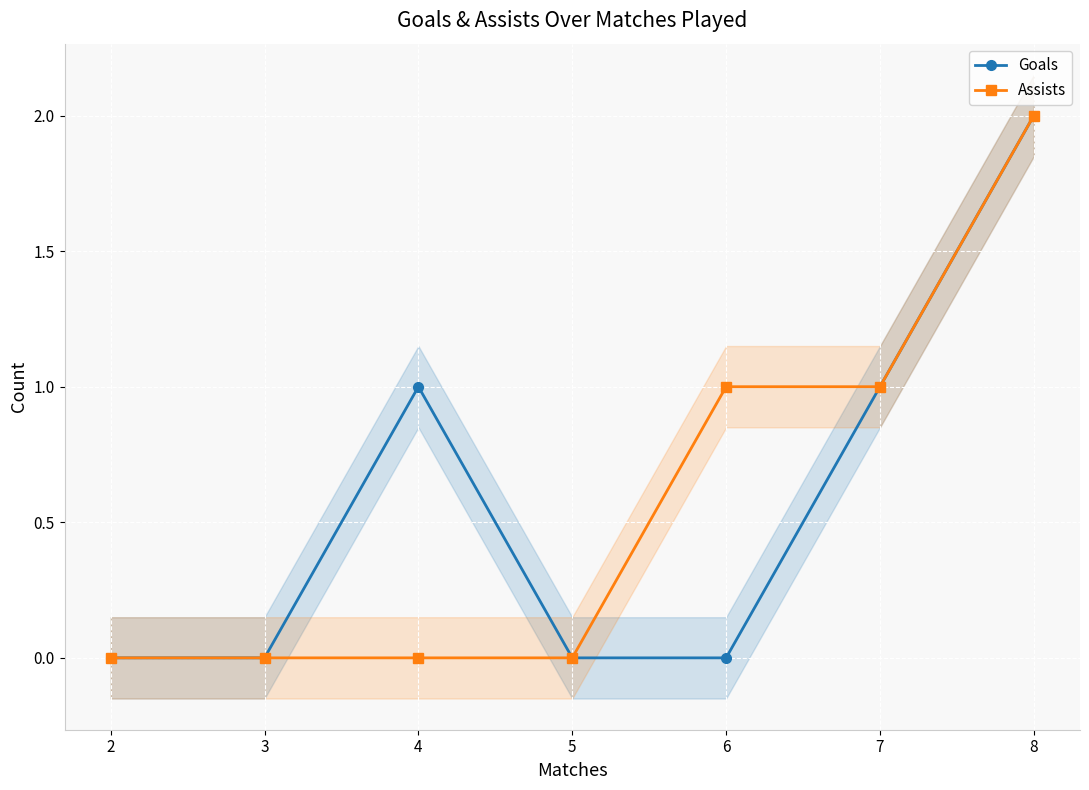

True or false: Goals and Assists cross at least once.

False